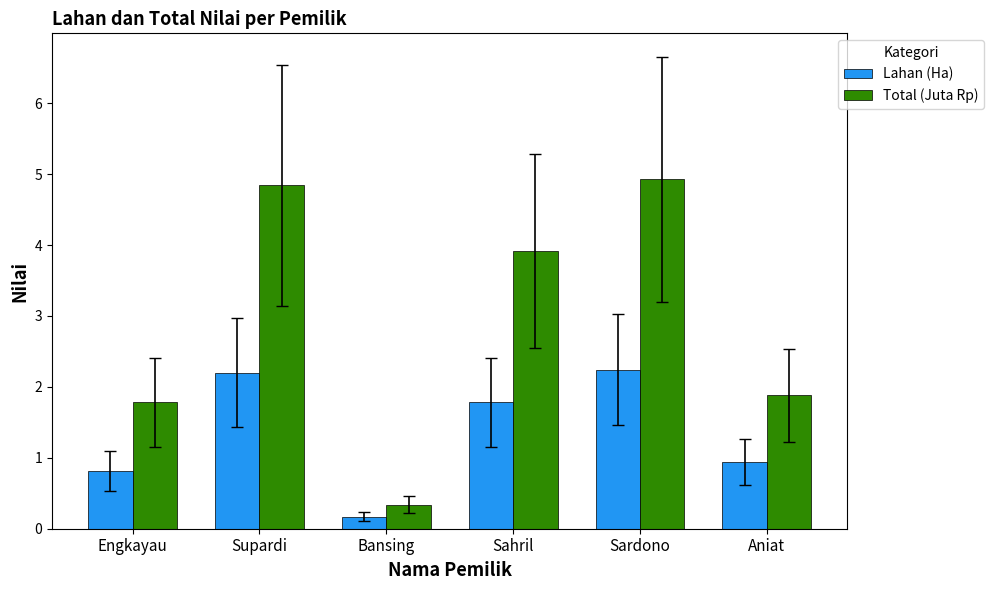

What is the lowest value of the Total (Juta Rp) series?

0.3